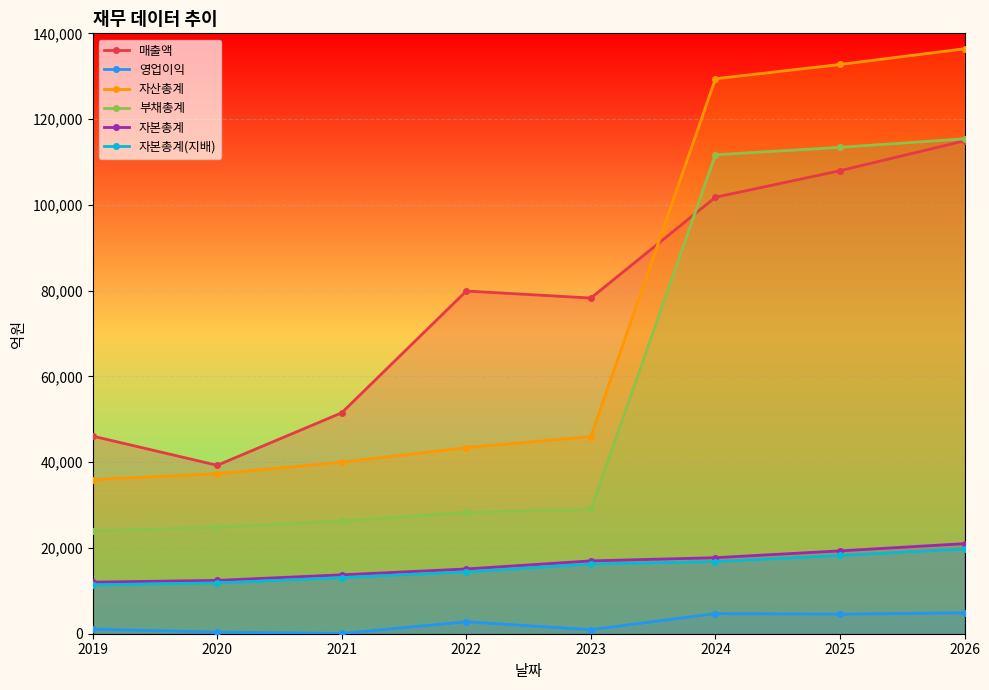

What is the average value of the 자본총계 series?

16043